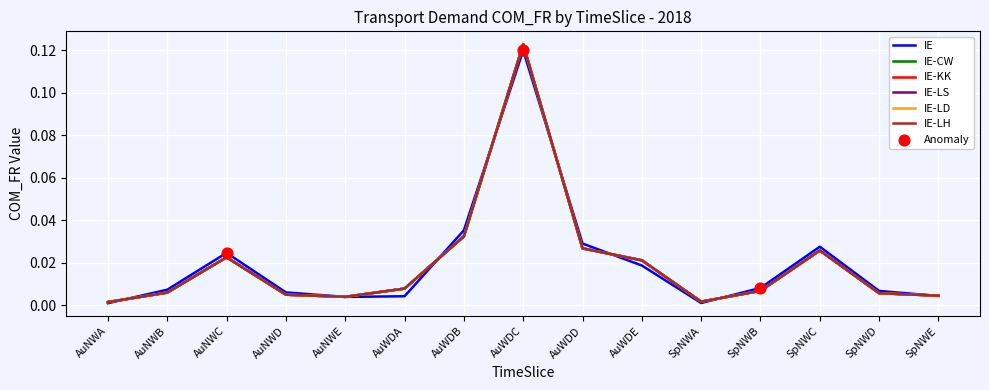

Which series has the largest total across all categories?

IE